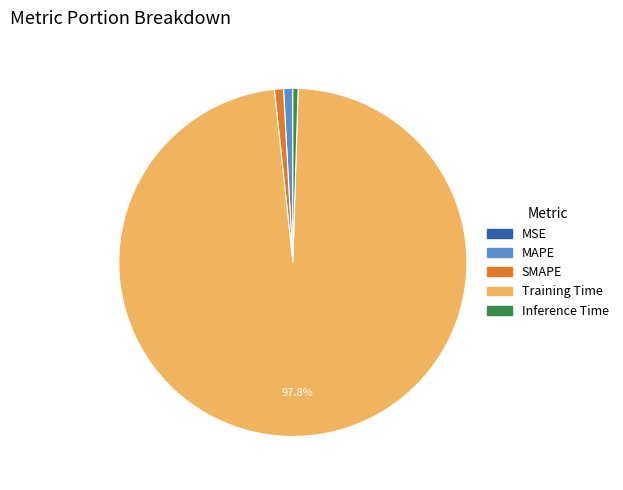

Is it true that Inference Time is 0% of the pie?

True